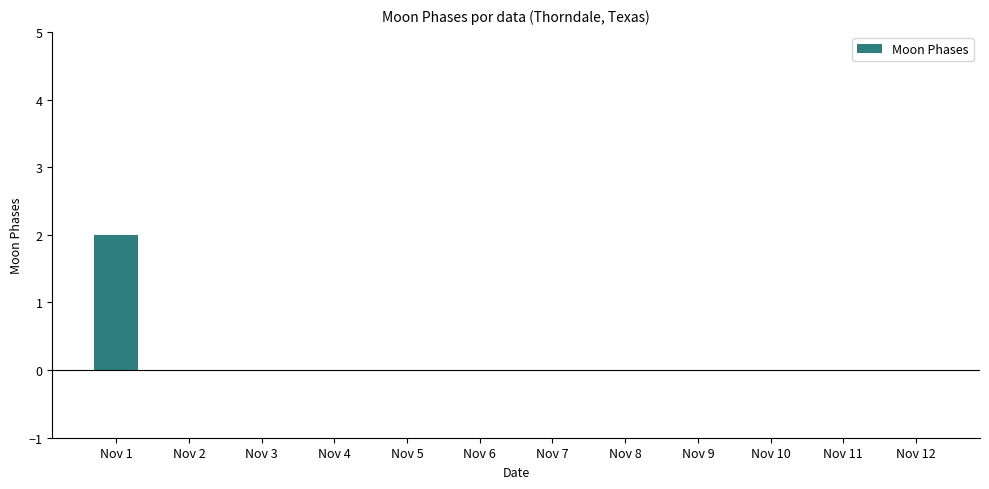

The value at Nov 10 is -1. True or false?

False